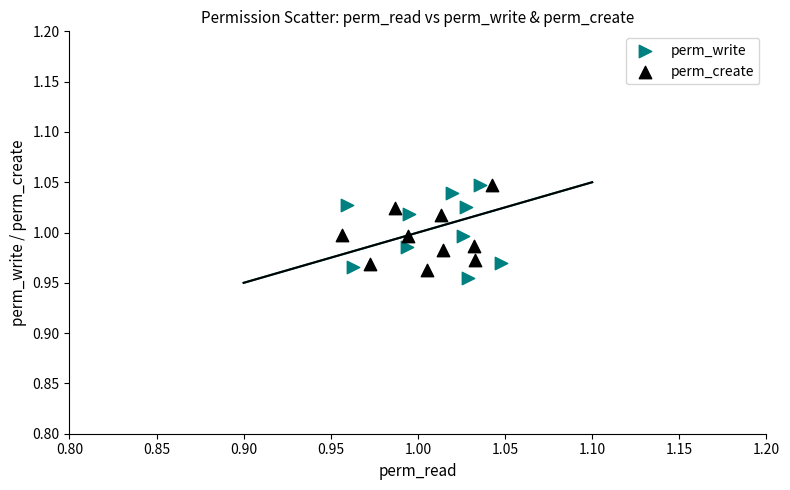

What are all the series names shown in the legend?

perm_write, perm_create